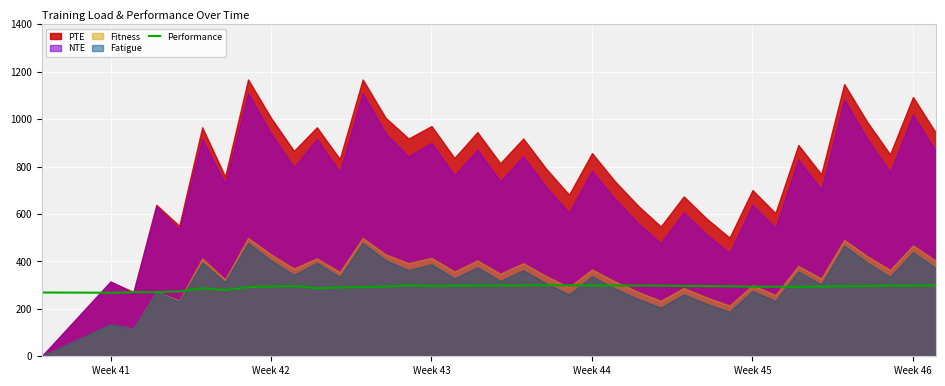

Is it true that Performance equals 522.6 at Week 42?

False